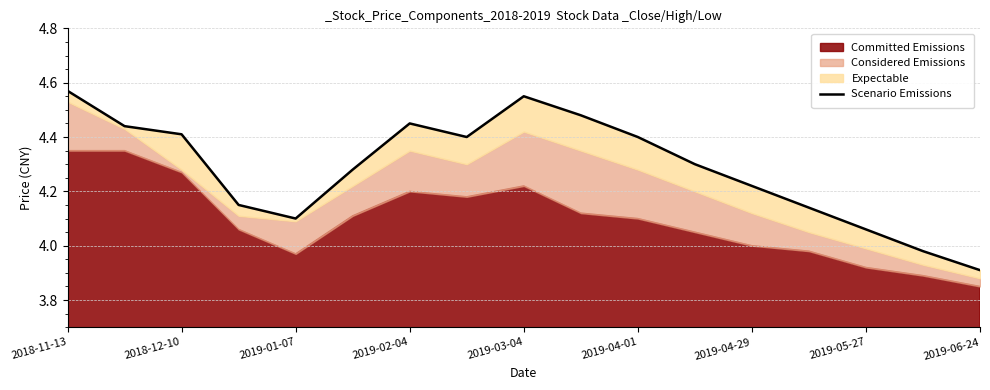

Approximately how many times larger is the value at 2019-05-27 compared to 2019-04-29?

1.0